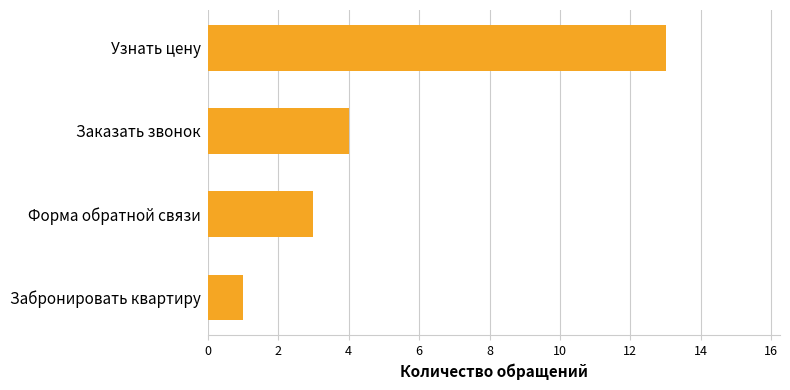

What is the value of the 2nd bar from the top?

4